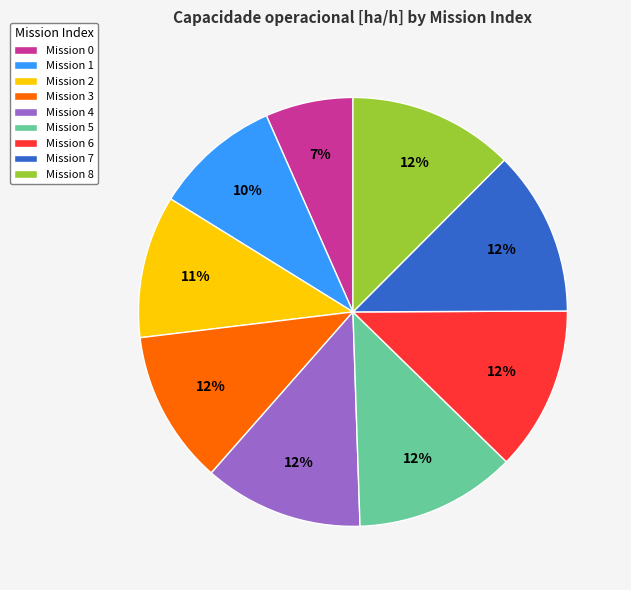

To the nearest percent, what percentage of the pie is Mission 5?

12%